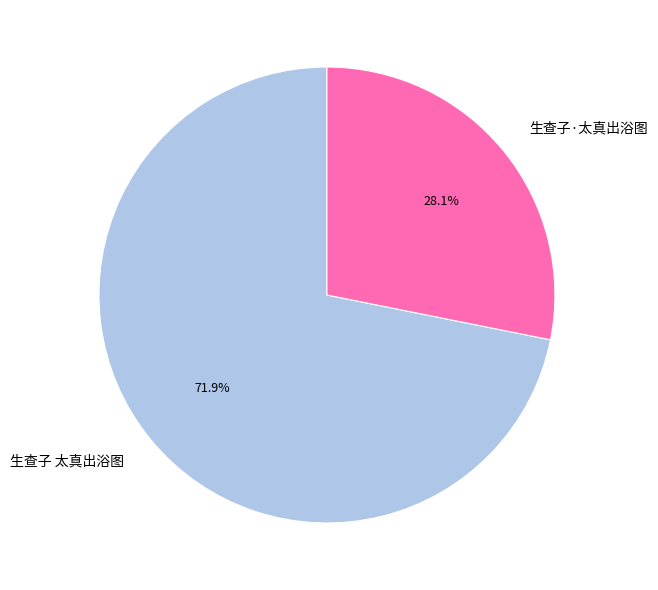

To the nearest percent, what is the combined percentage of 生查子·太真出浴图 and 生查子 太真出浴图?

100%